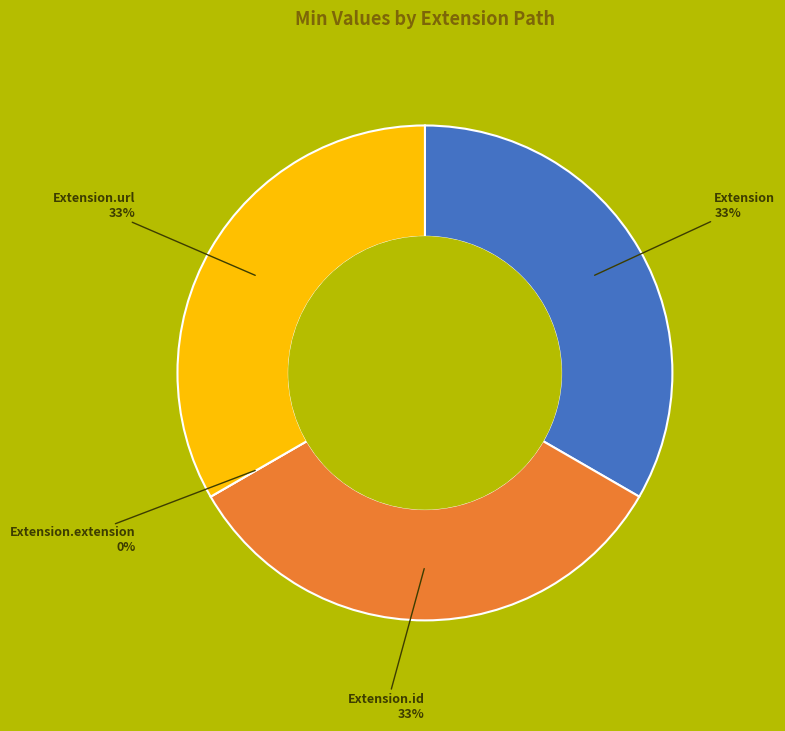

Count the number of slices in the pie.

4